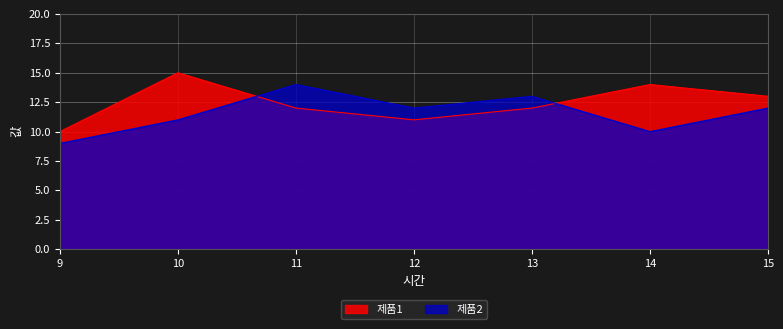

Reading right to left, list all the values displayed in this chart.

제품1: 15=13	14=14	13=12	12=11	11=12	10=15	9=10
제품2: 15=12	14=10	13=13	12=12	11=14	10=11	9=9